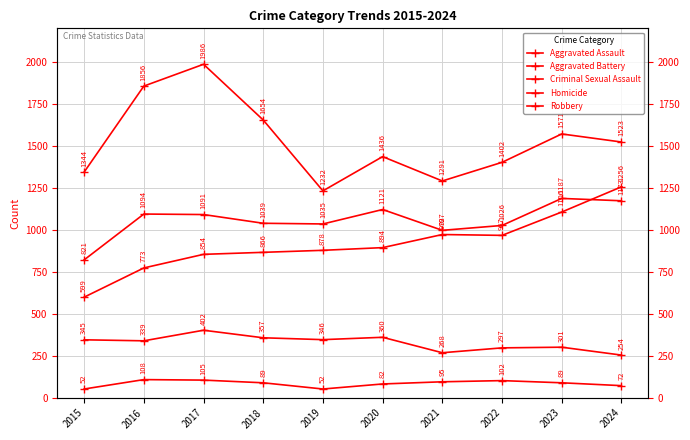

Where is the first local maximum for Aggravated Assault?

2021